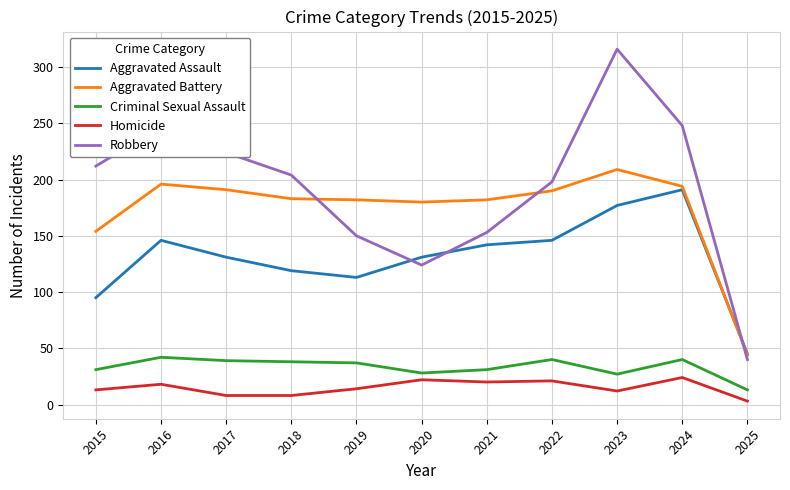

What is the difference between the maximum and second lowest values in the Criminal Sexual Assault series?

15